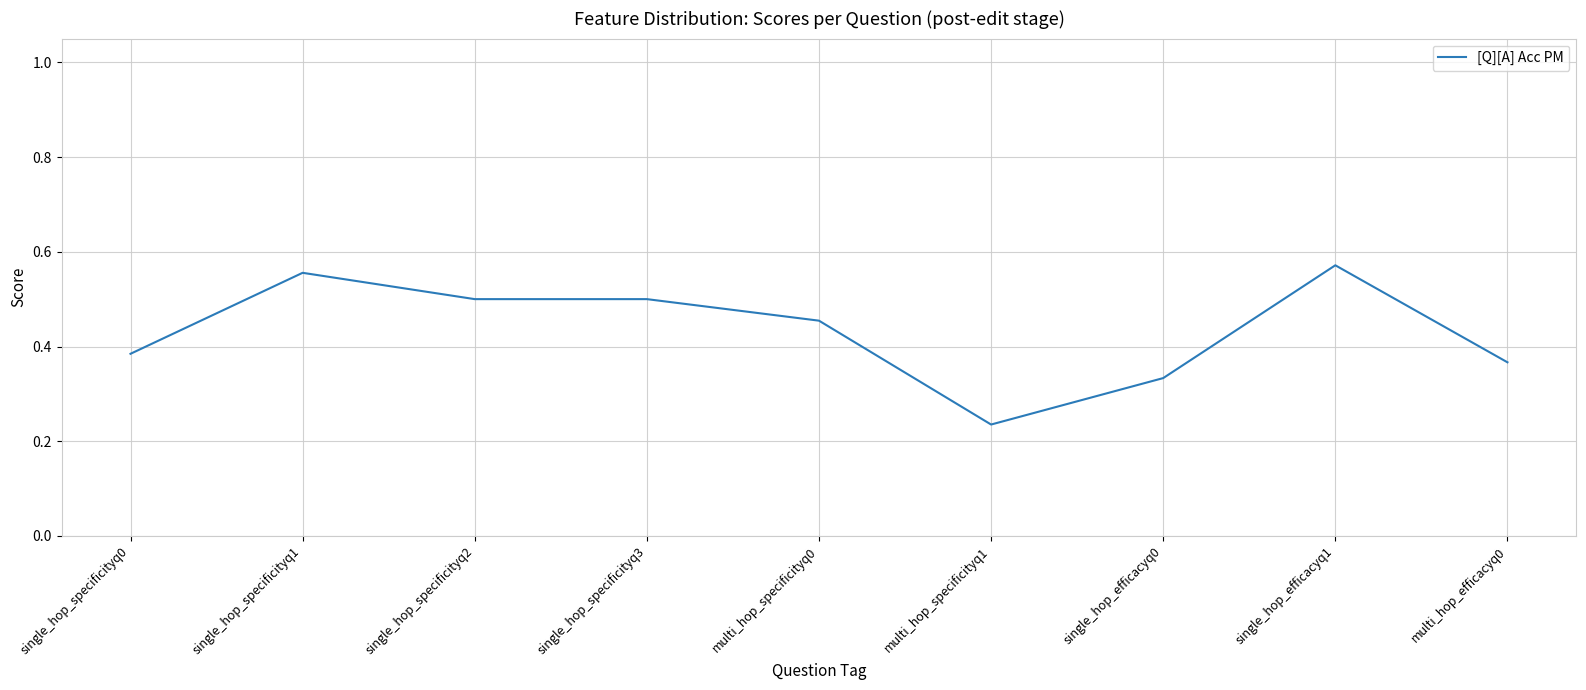

Count the number of categories in the chart.

9